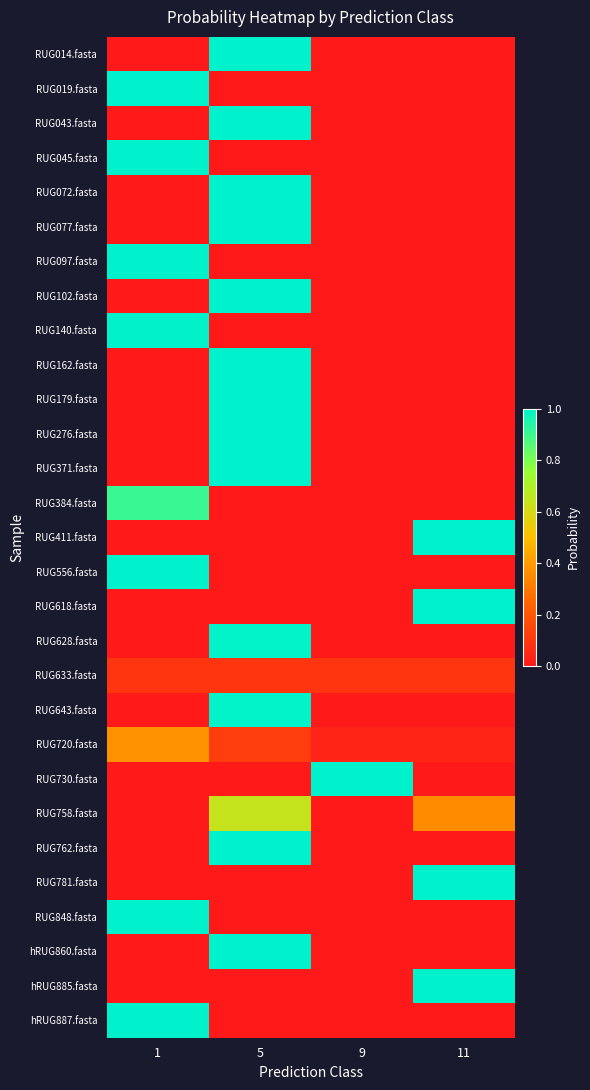

What is the total value across all series at 11?

4.5